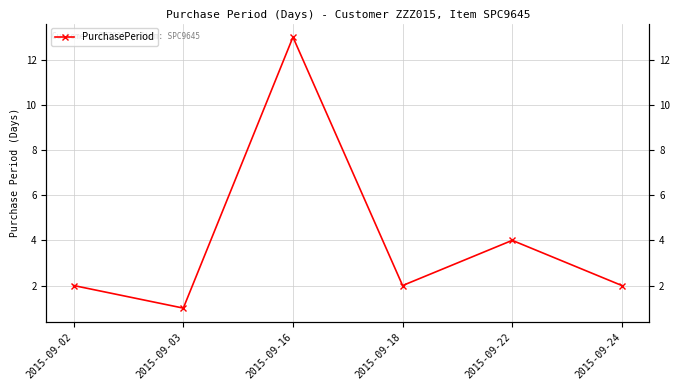

At which category does the data reach its first local valley?

2015-09-03